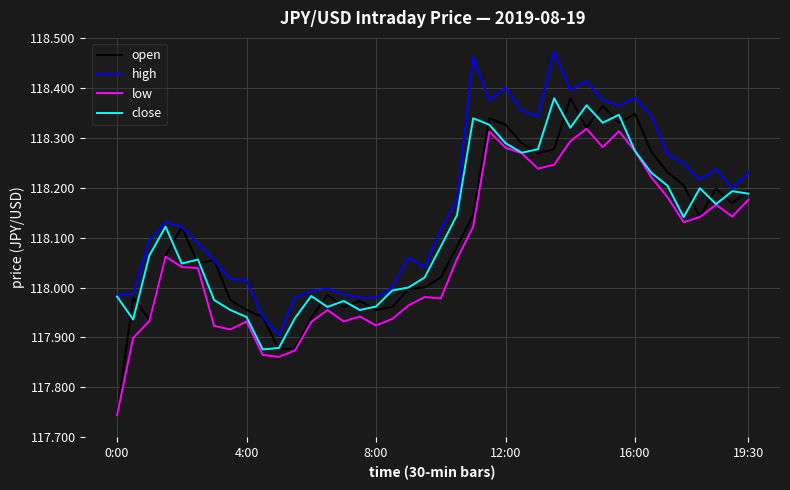

Which series has the largest total across all categories?

high